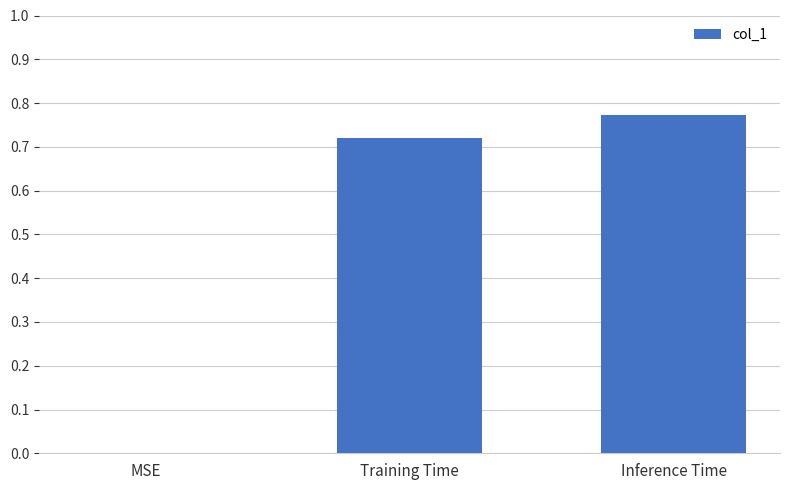

What is the sum of all values?

1.5